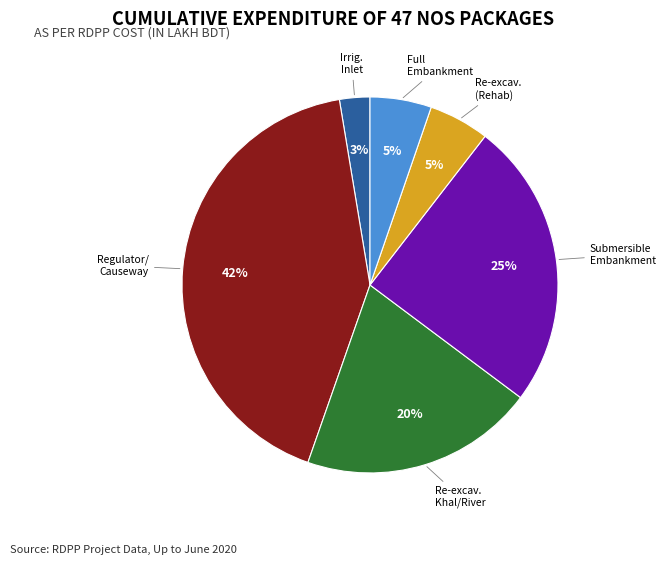

Does any single category account for the majority?

No